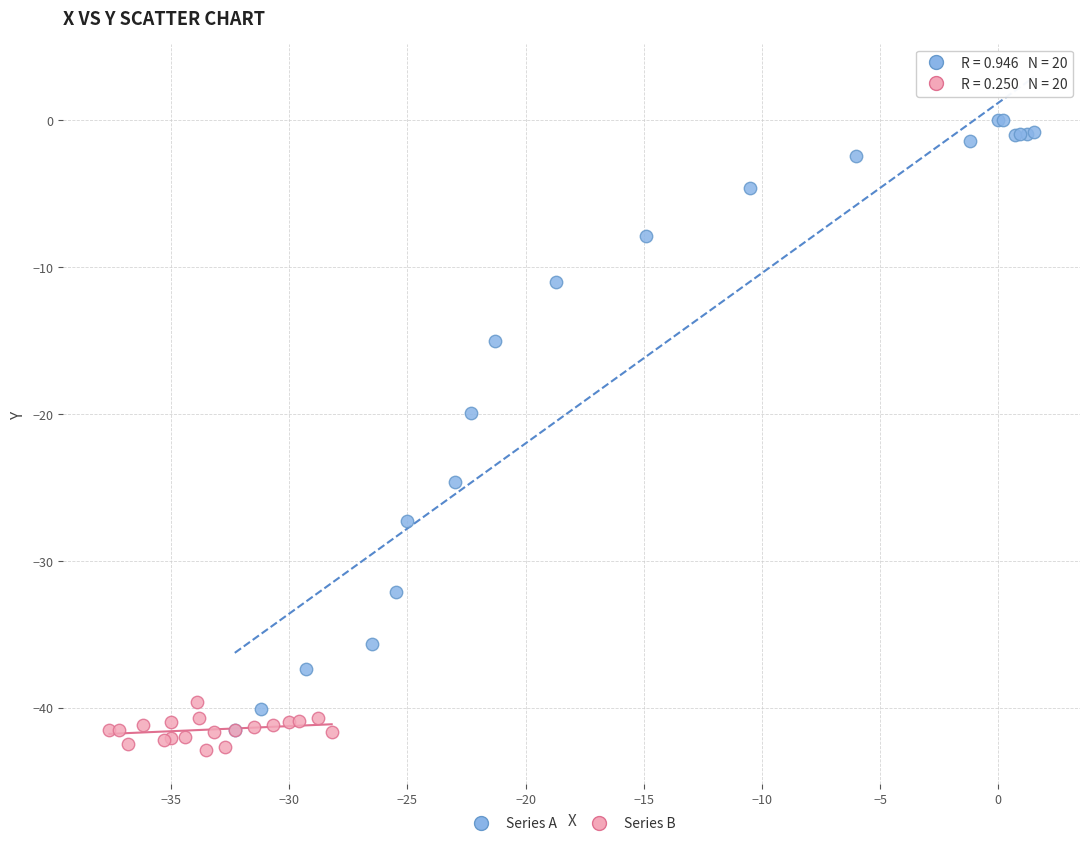

What are all the series names shown in the legend?

Series A, Series B